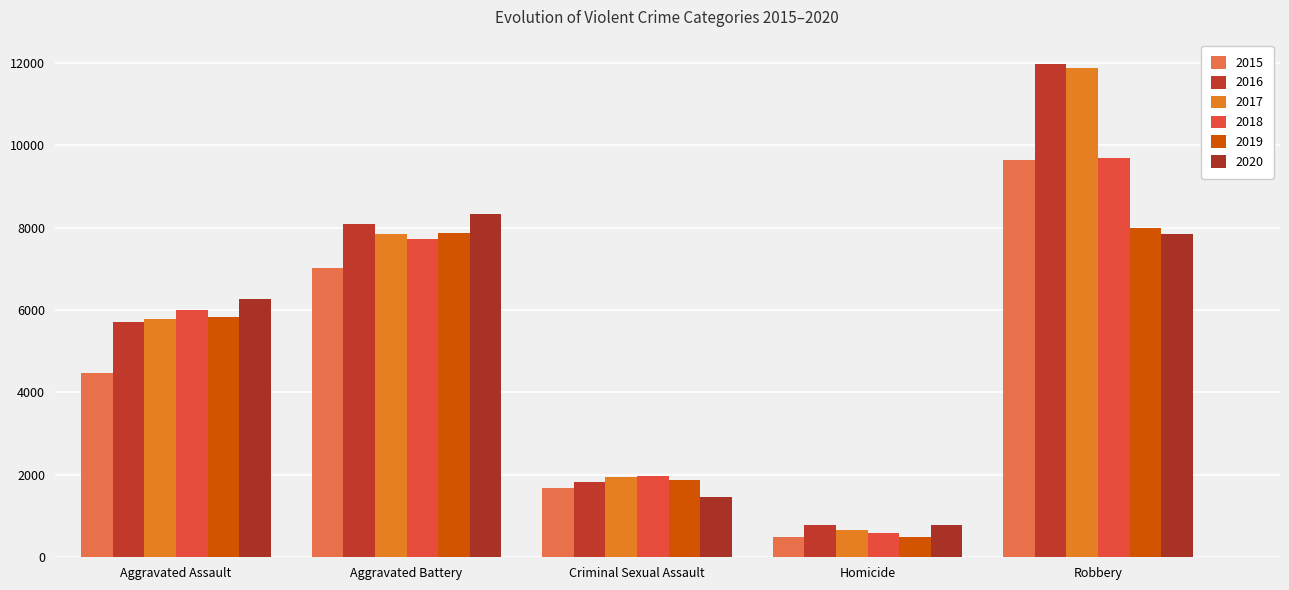

Reading right to left, transcribe all the data shown in this chart.

2015: Robbery=9638	Homicide=496	Criminal Sexual Assault=1670	Aggravated Battery=7018	Aggravated Assault=4480
2016: Robbery=11960	Homicide=786	Criminal Sexual Assault=1816	Aggravated Battery=8085	Aggravated Assault=5712
2017: Robbery=11880	Homicide=672	Criminal Sexual Assault=1943	Aggravated Battery=7845	Aggravated Assault=5793
2018: Robbery=9679	Homicide=589	Criminal Sexual Assault=1976	Aggravated Battery=7734	Aggravated Assault=6001
2019: Robbery=7994	Homicide=498	Criminal Sexual Assault=1878	Aggravated Battery=7857	Aggravated Assault=5840
2020: Robbery=7855	Homicide=787	Criminal Sexual Assault=1453	Aggravated Battery=8320	Aggravated Assault=6263